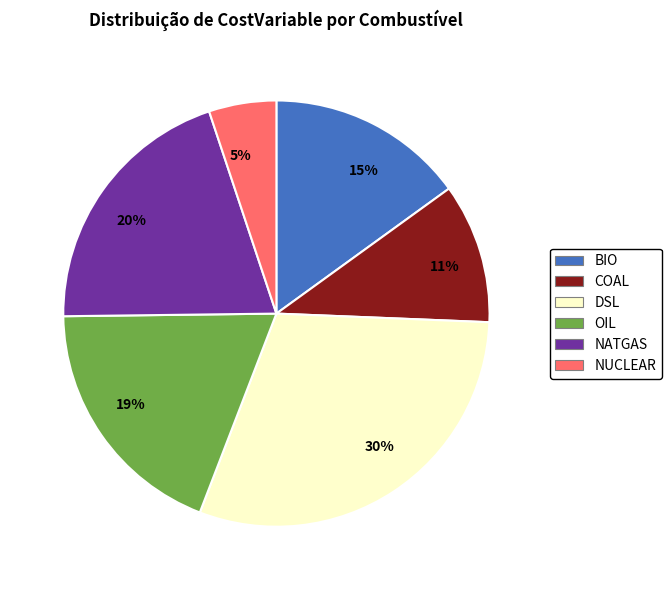

Between NUCLEAR and DSL, which is larger?

DSL